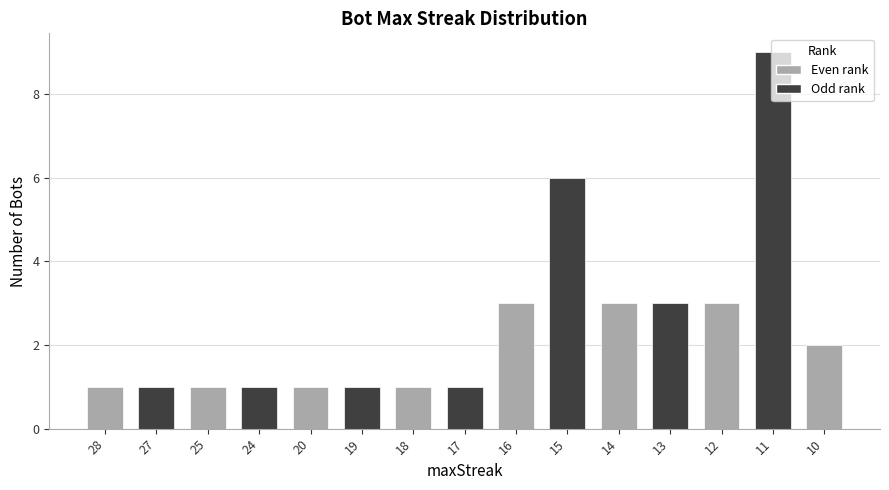

What is the difference between the maximum and minimum values?

8